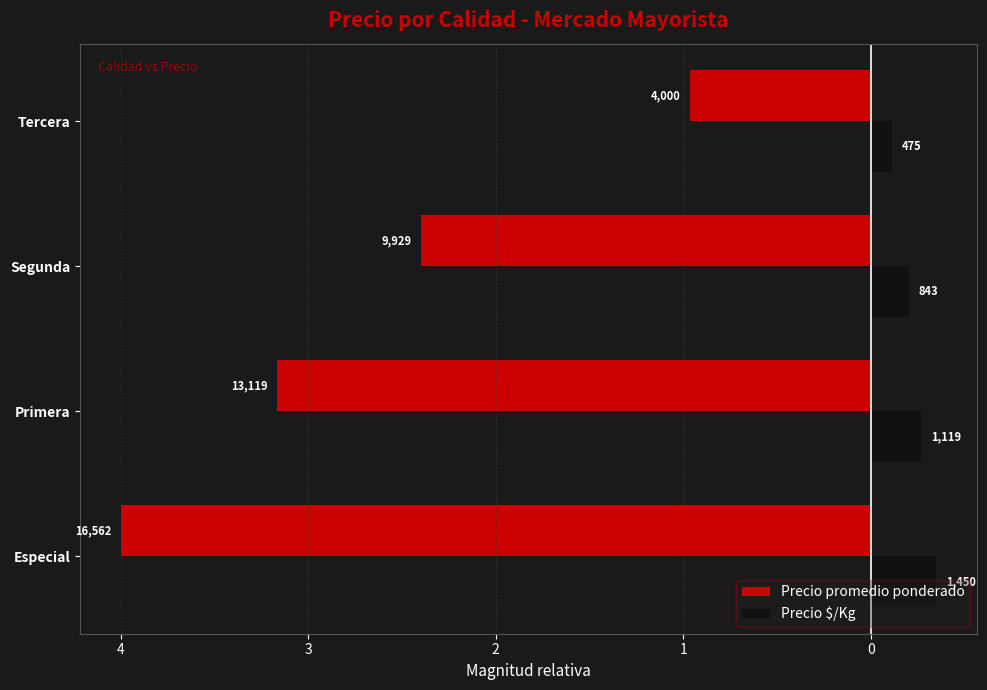

What are all the series names shown in the legend?

Precio promedio ponderado, Precio $/Kg